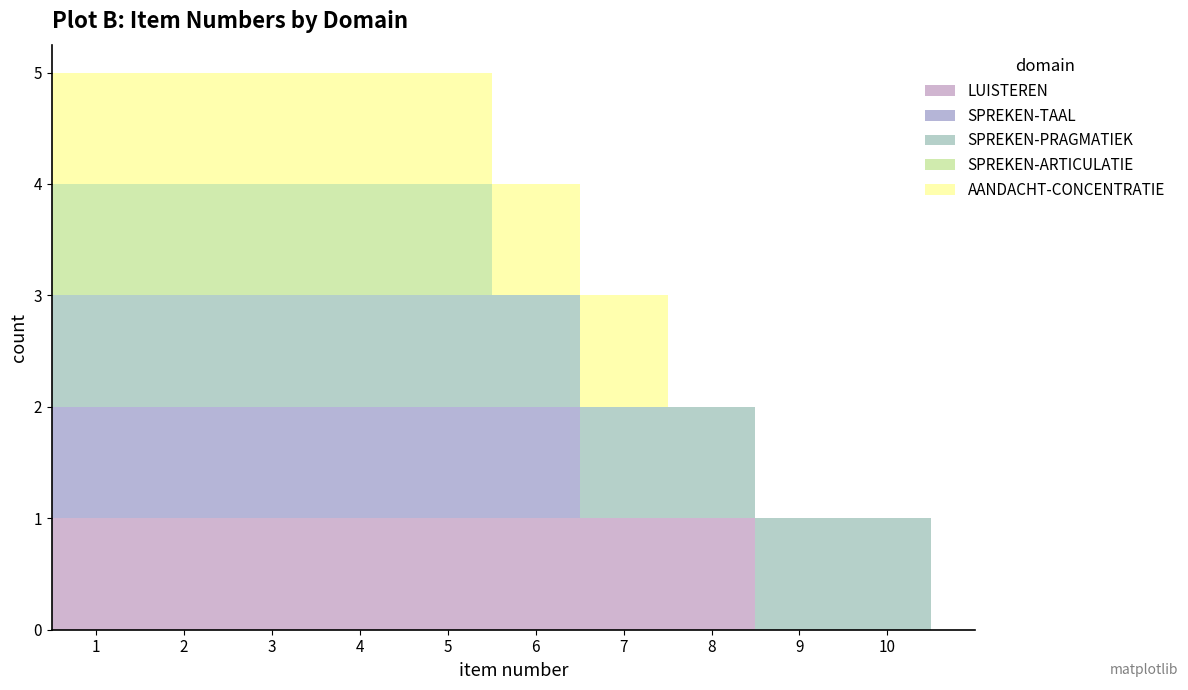

Reading left to right, list every stacked bar in this chart as the range it spans on the x-axis followed by its total height. The values are not printed on the chart, so give them approximately, as read against the axis.

0.5 to 1.5: 5
1.5 to 2.5: 5
2.5 to 3.5: 5
3.5 to 4.5: 5
4.5 to 5.5: 5
5.5 to 6.5: 4
6.5 to 7.5: 3
7.5 to 8.5: 2
8.5 to 9.5: 1
9.5 to 10.5: 1